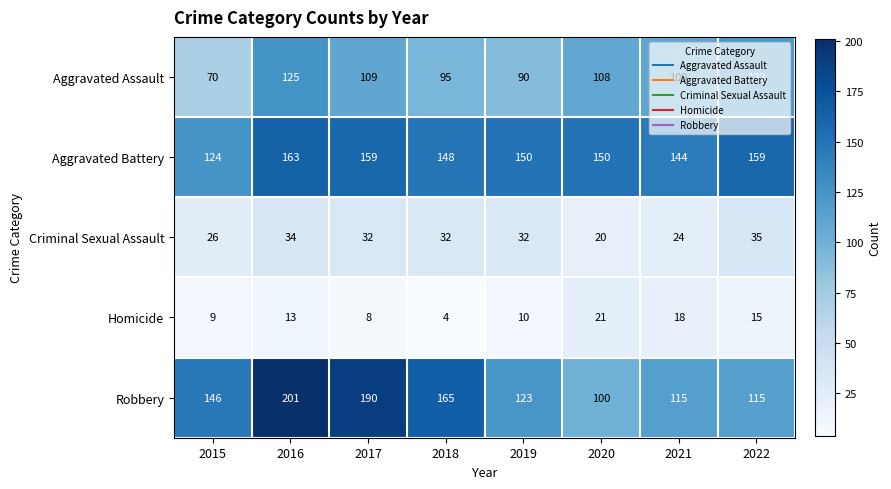

Count the number of data series in this chart.

5